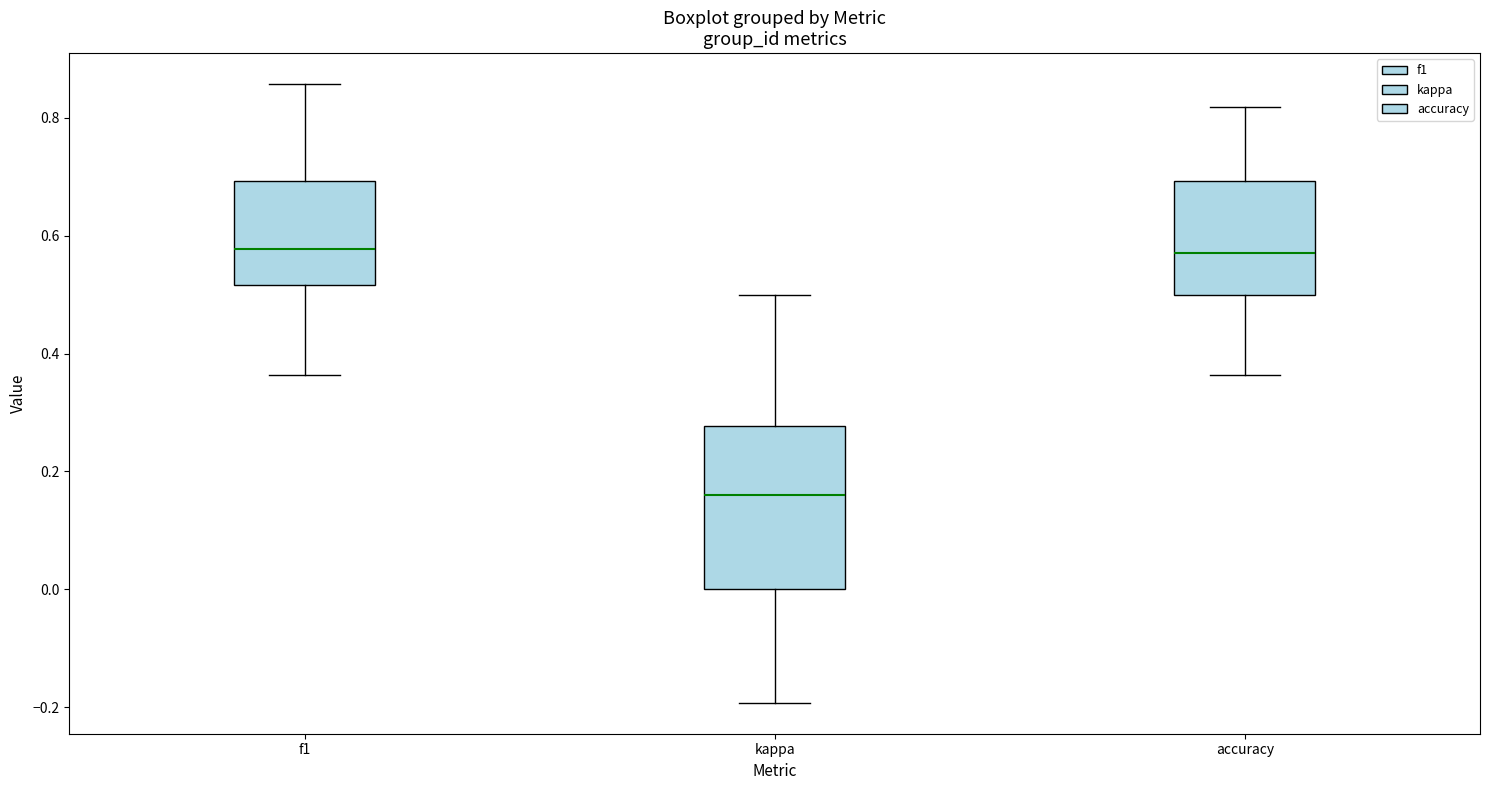

Reading left to right, transcribe this box plot: for each box, give where its median line is, the range the box spans, and where its two whiskers end, as read against the y-axis. The values are not printed on the chart, so give them approximately, as read against the axis.

f1: median 0.58, box 0.52 to 0.70, whiskers 0.36 to 0.86
kappa: median 0.16, box 0.00 to 0.28, whiskers -0.20 to 0.50
accuracy: median 0.58, box 0.50 to 0.70, whiskers 0.36 to 0.82